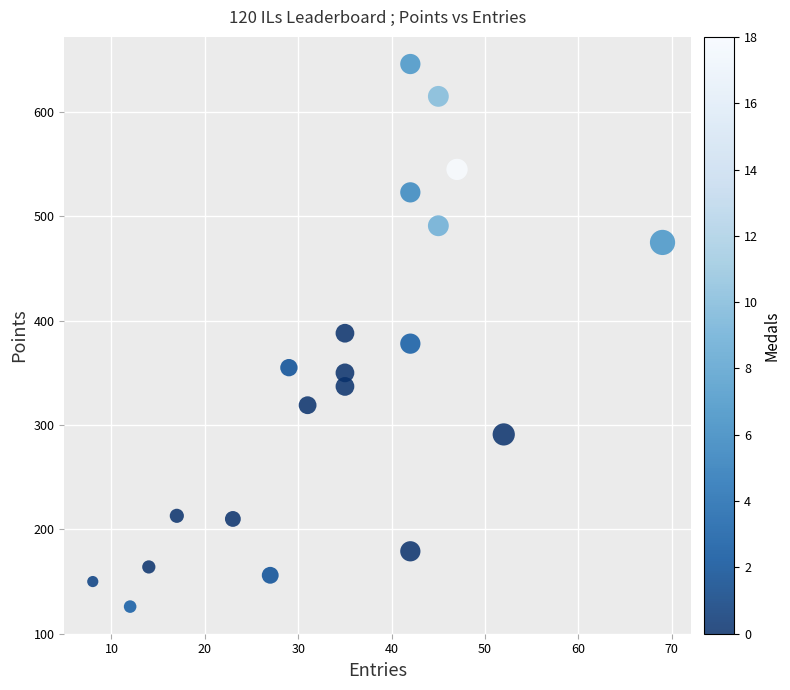

What is the range of Y values (max minus min)?

520